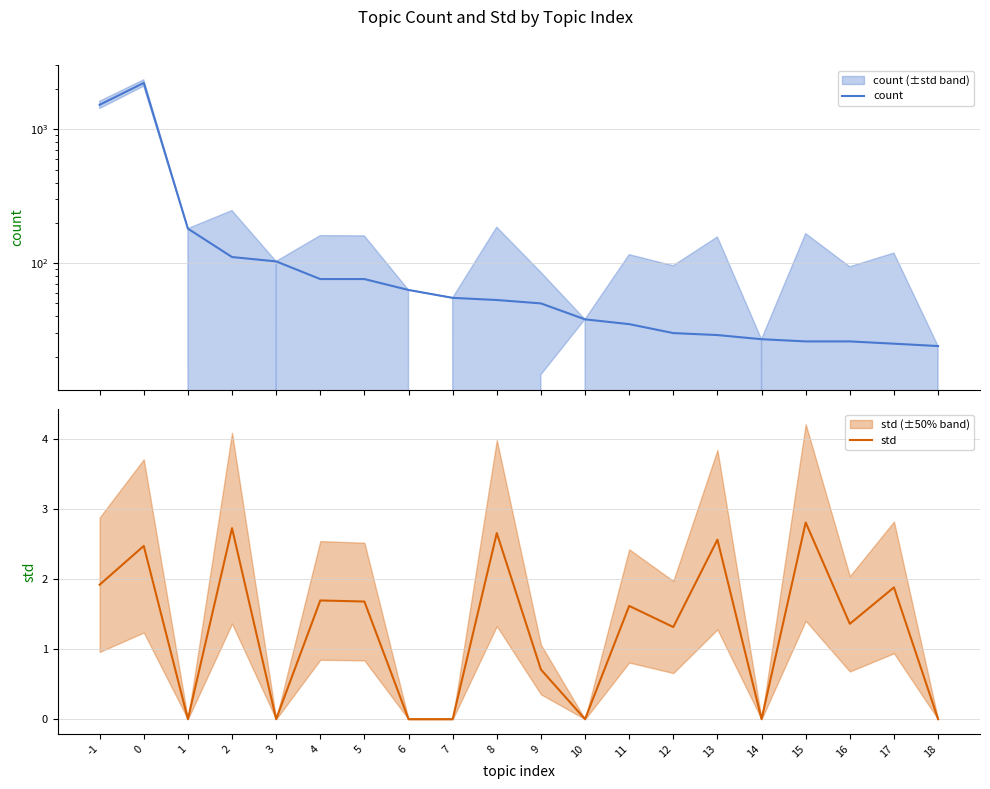

True or false: std and count intersect in this chart.

False